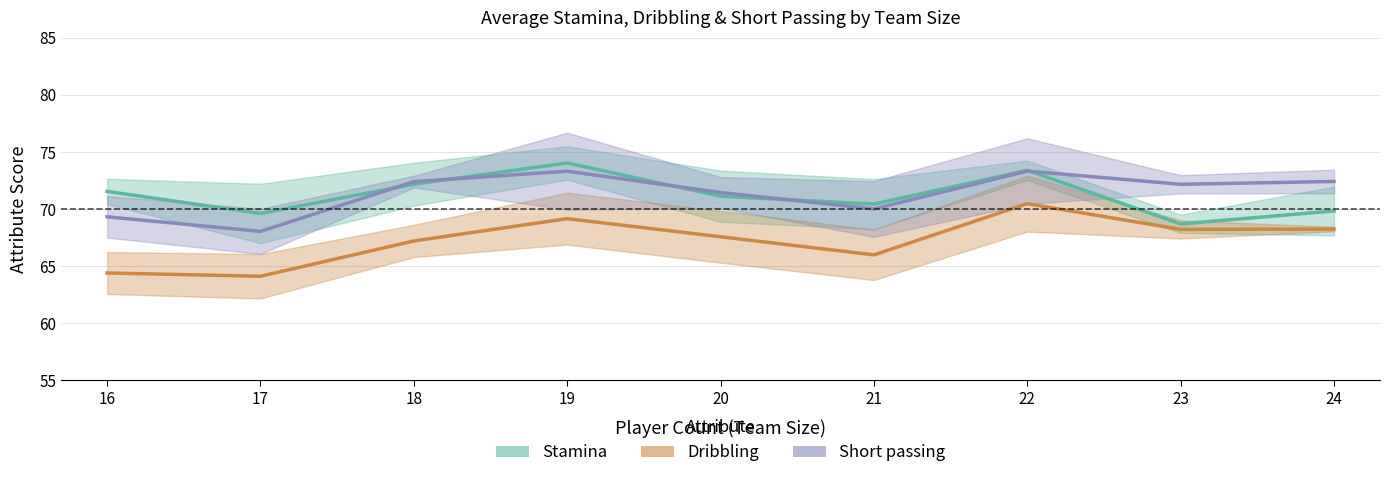

The Dribbling series shows 31.8 at 18. True or false?

False